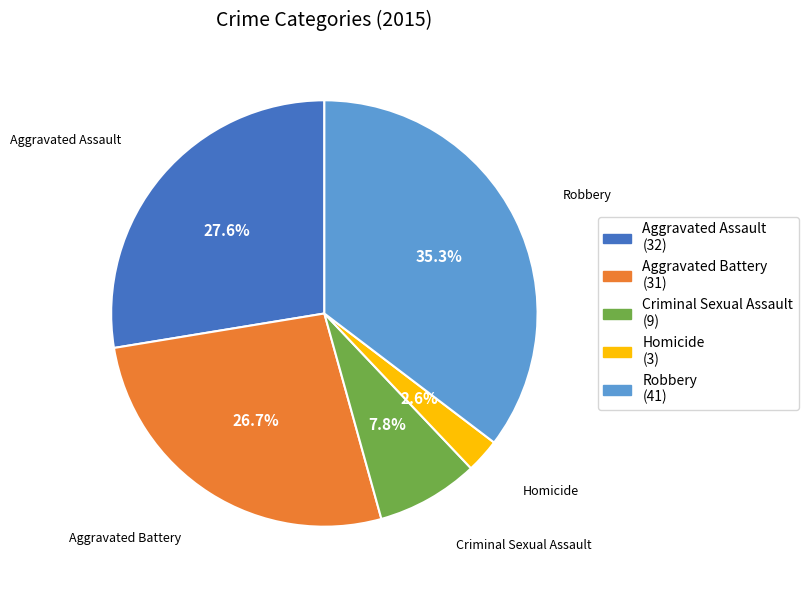

What is the total percentage of Criminal Sexual Assault and Aggravated Battery?

34.5%